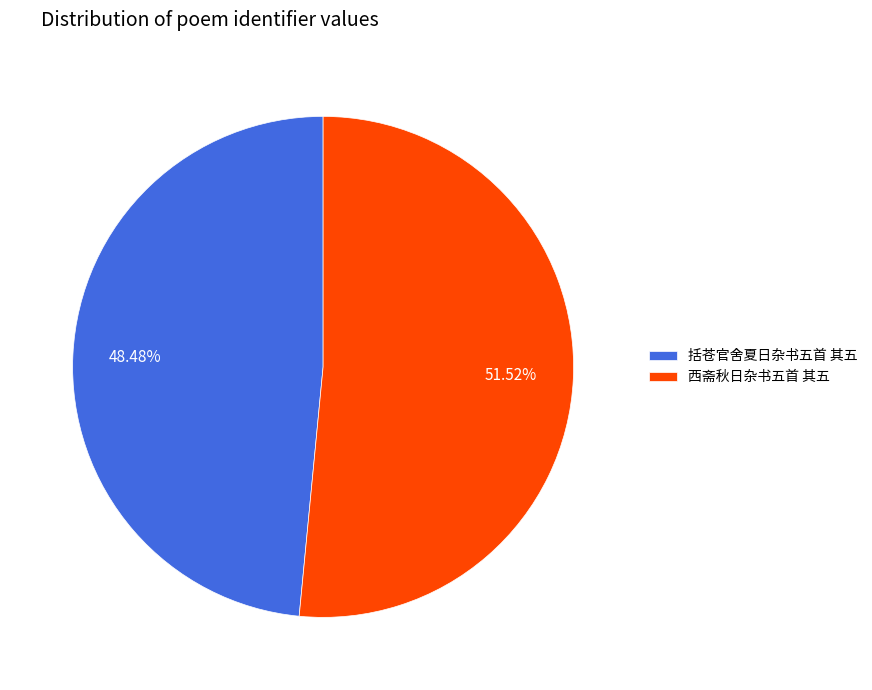

Which category has the smallest portion of the pie?

括苍官舍夏日杂书五首 其五